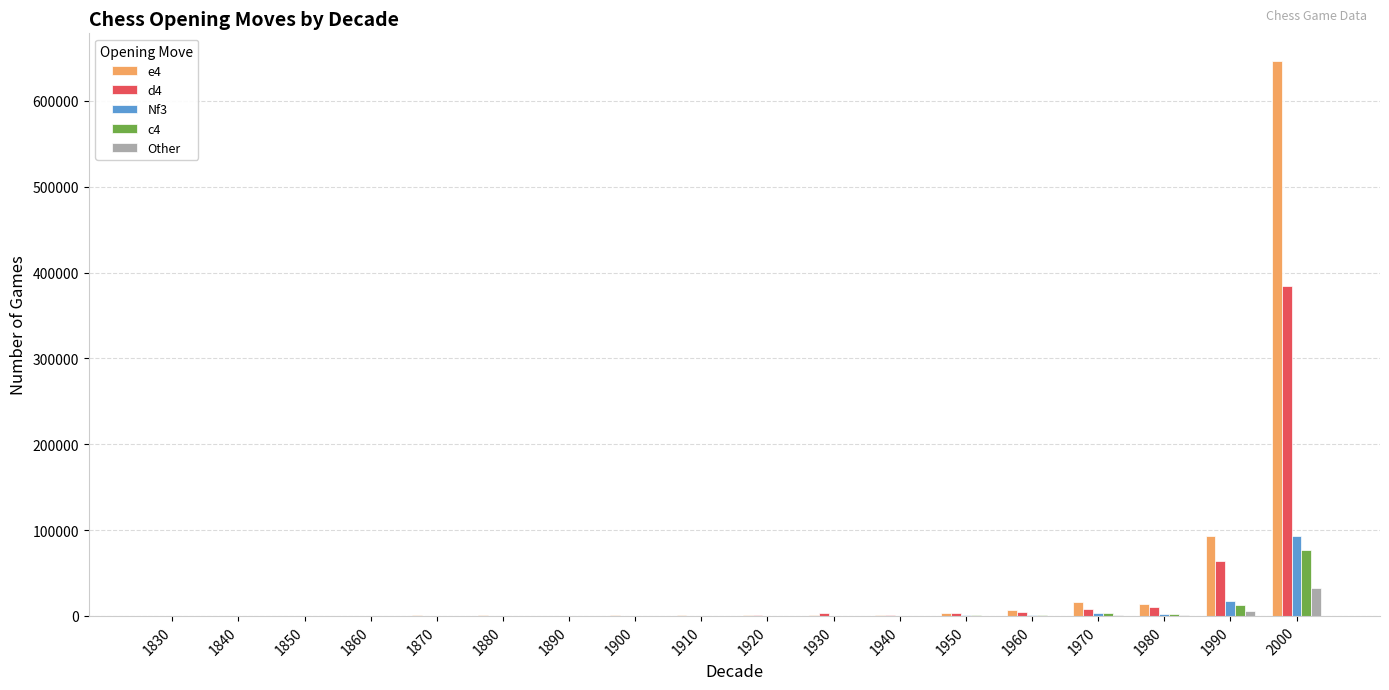

At which category is the sum across all series the highest?

2000